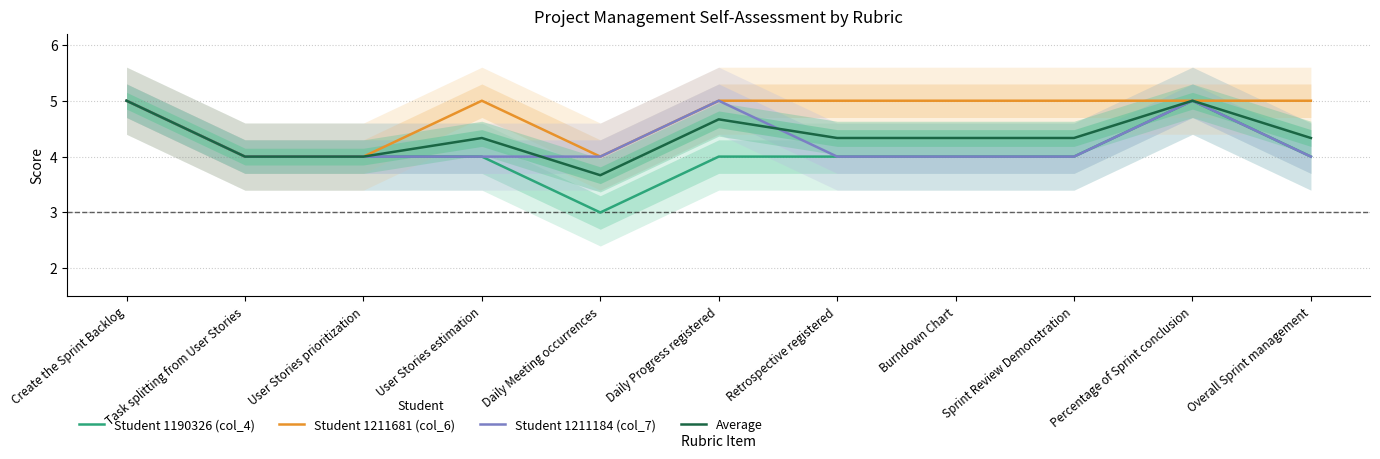

At Retrospective registered, list the series in order from smallest to largest.

Student 1190326 (col_4), Student 1211184 (col_7), Average, Student 1211681 (col_6)